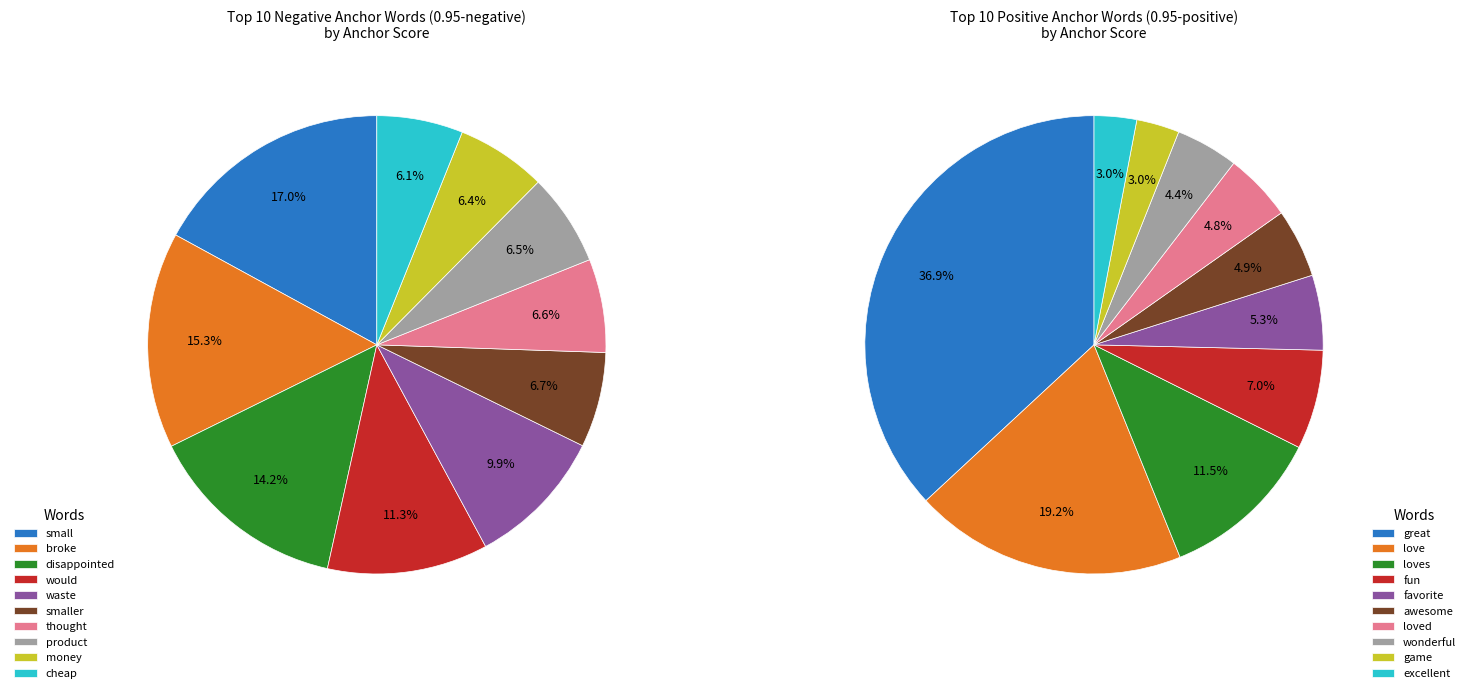

Is it true that would is 11% of the pie?

True